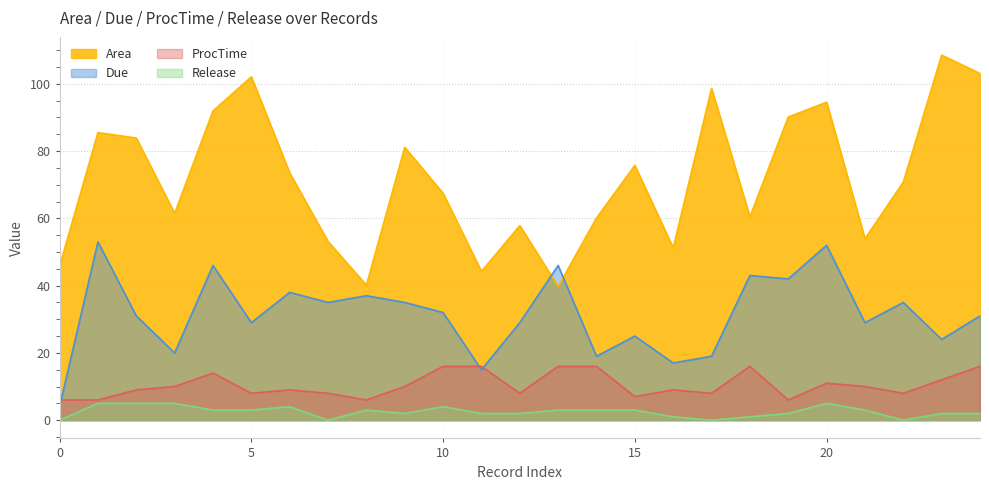

What is the difference between the highest and lowest values at 18?

59.4